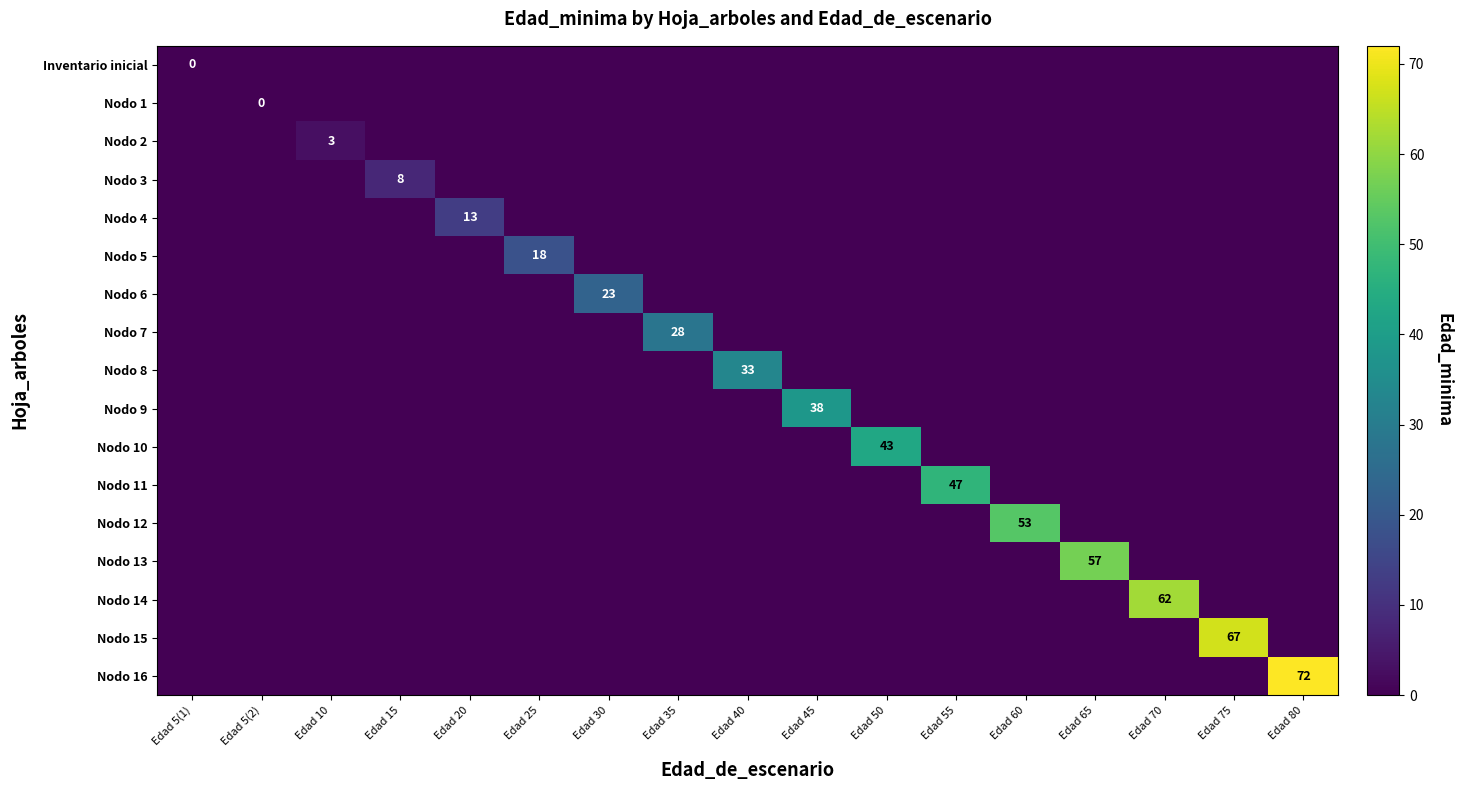

At which label does Inventario inicial reach its peak?

Edad 5(1)